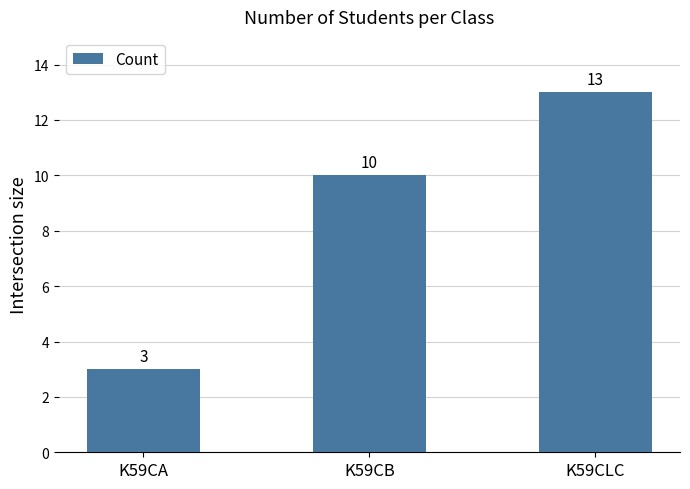

What is the label of the 3rd bar from the left?

K59CLC